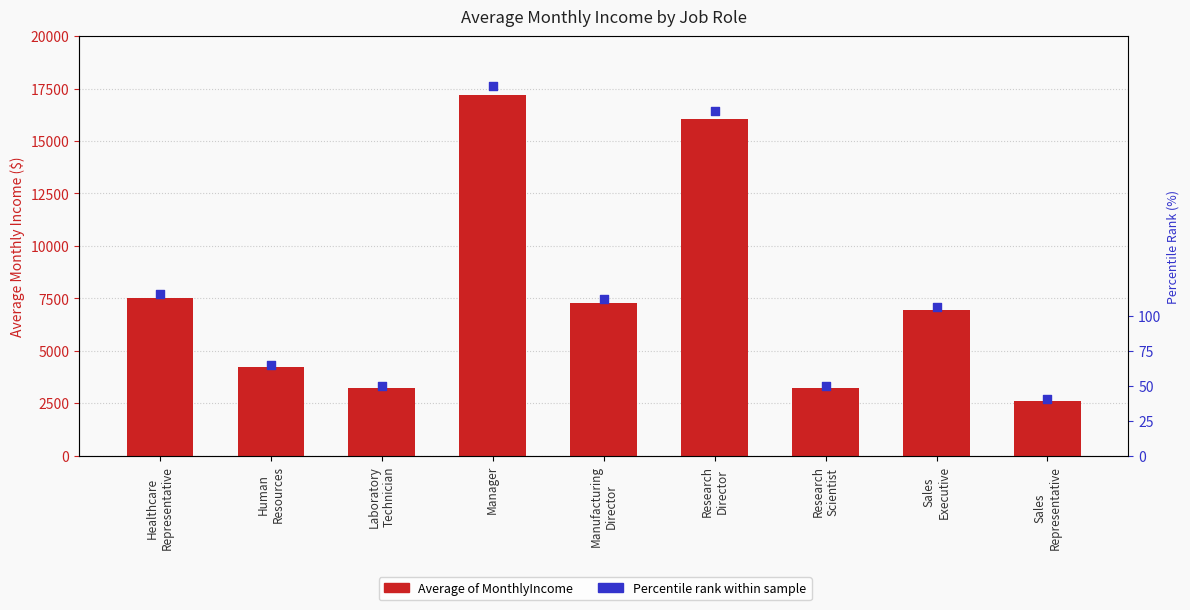

What is the total value across all series at Manager?

17445.9